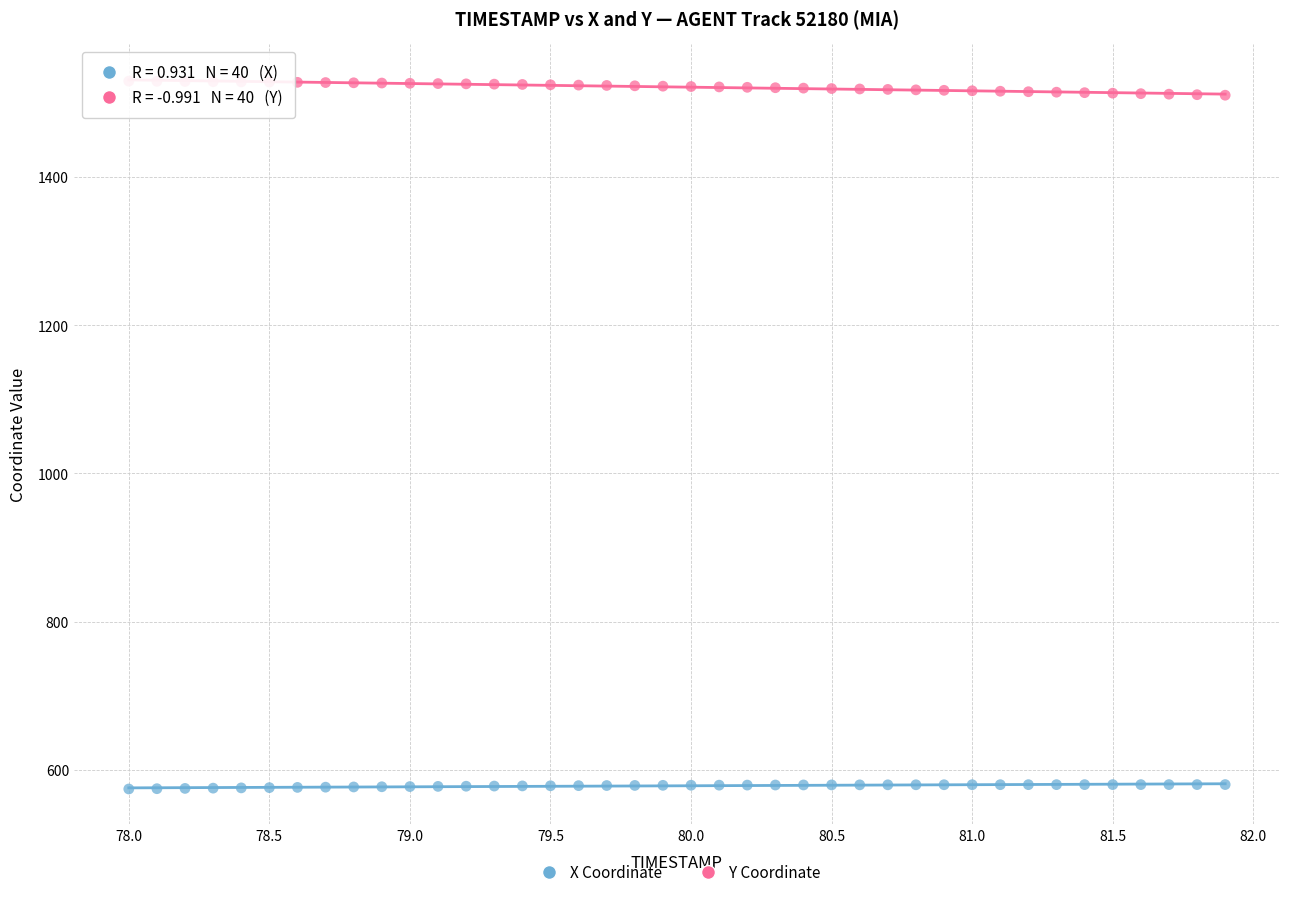

Which series contains the highest Y value?

Y Coordinate